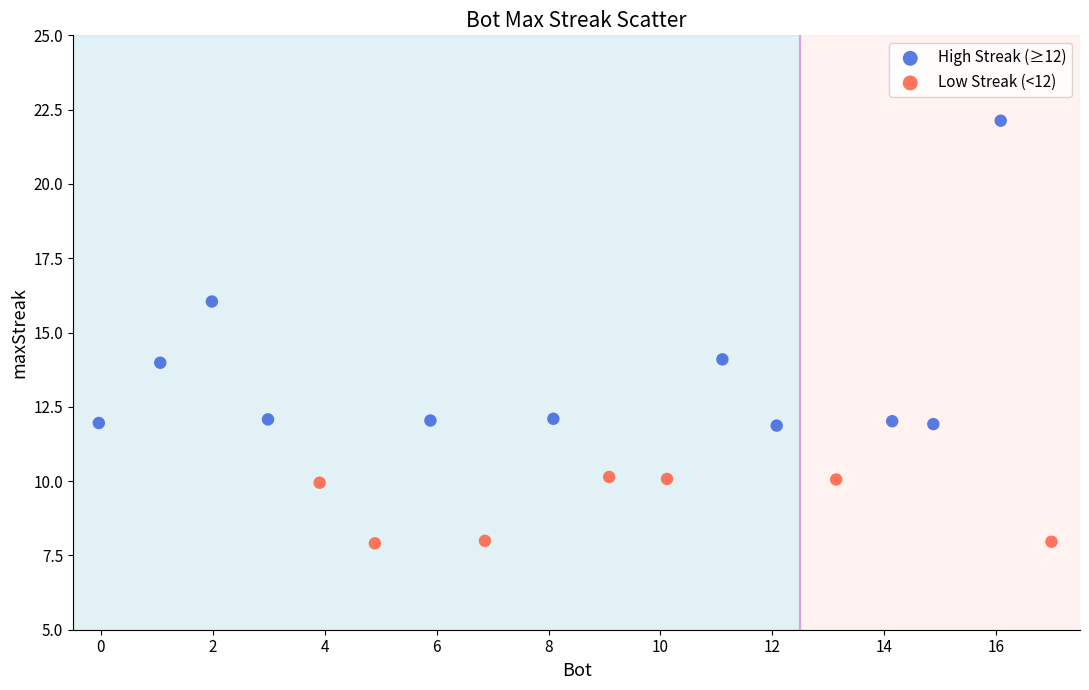

Which series contains the highest Y value?

High Streak (≥12)